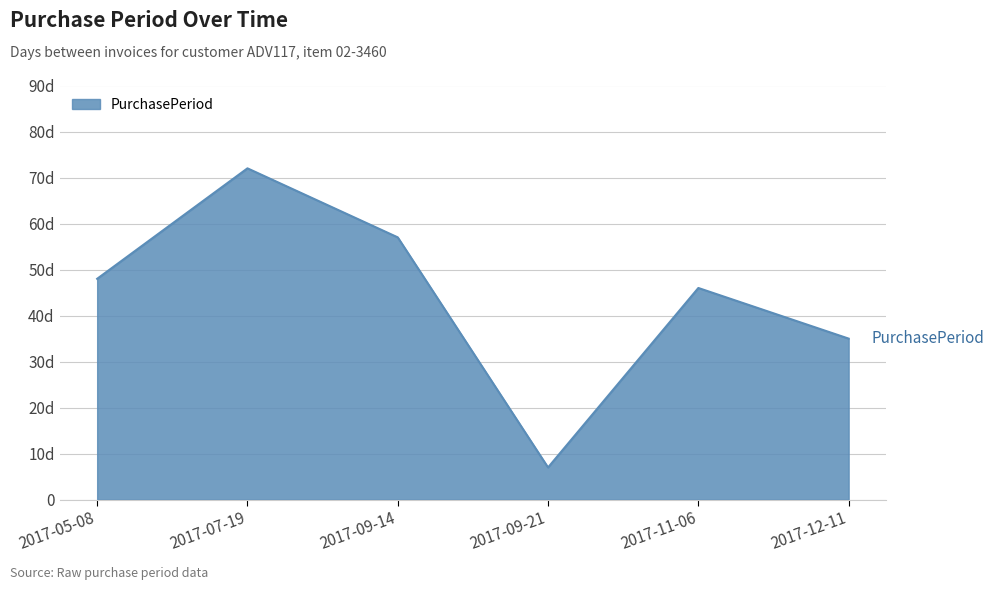

What is the change in value from 2017-09-14 to 2017-09-21?

-50